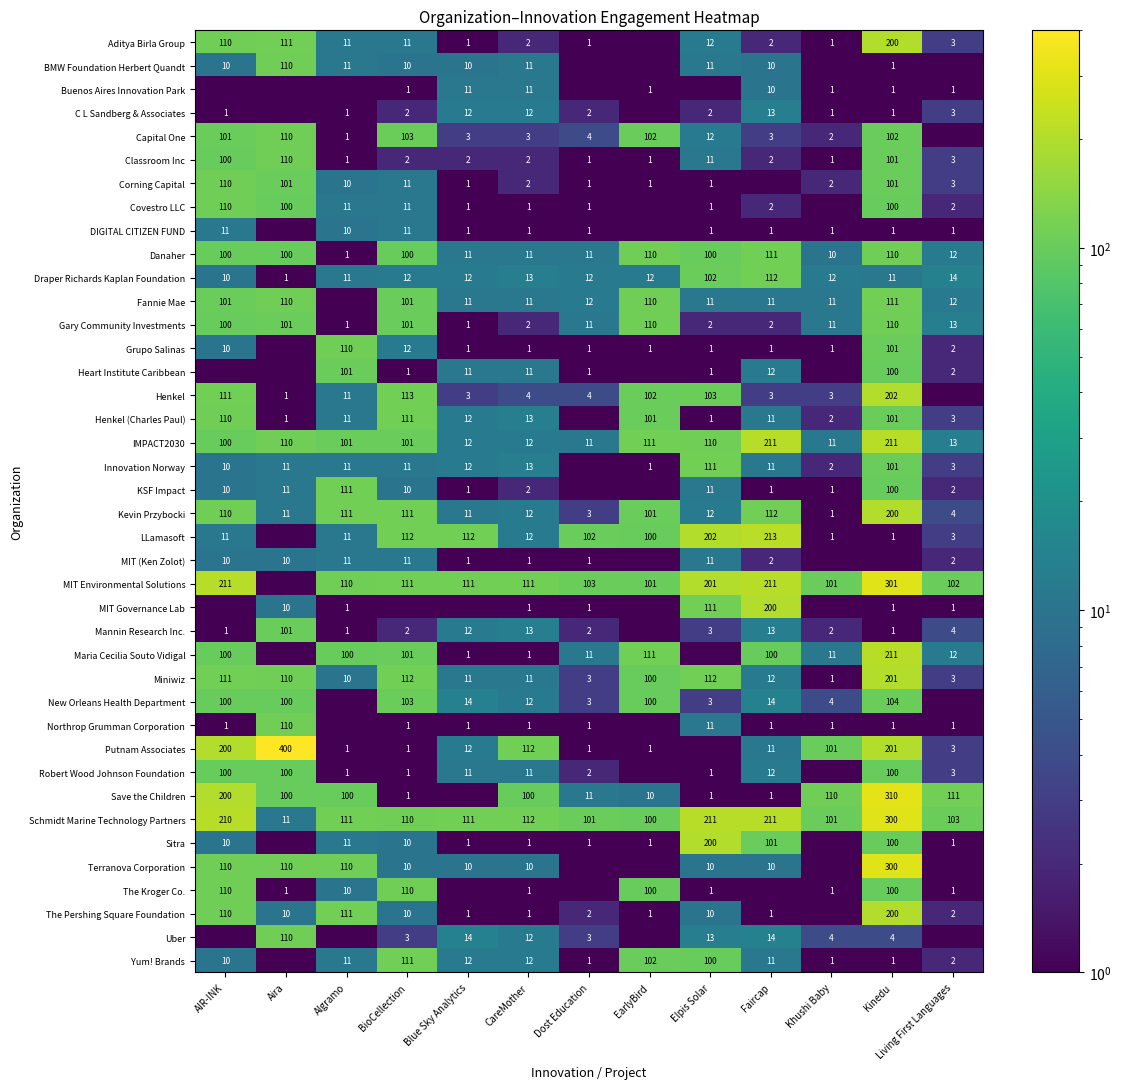

The Draper Richards Kaplan Foundation series shows 7.2 at Algramo. True or false?

False